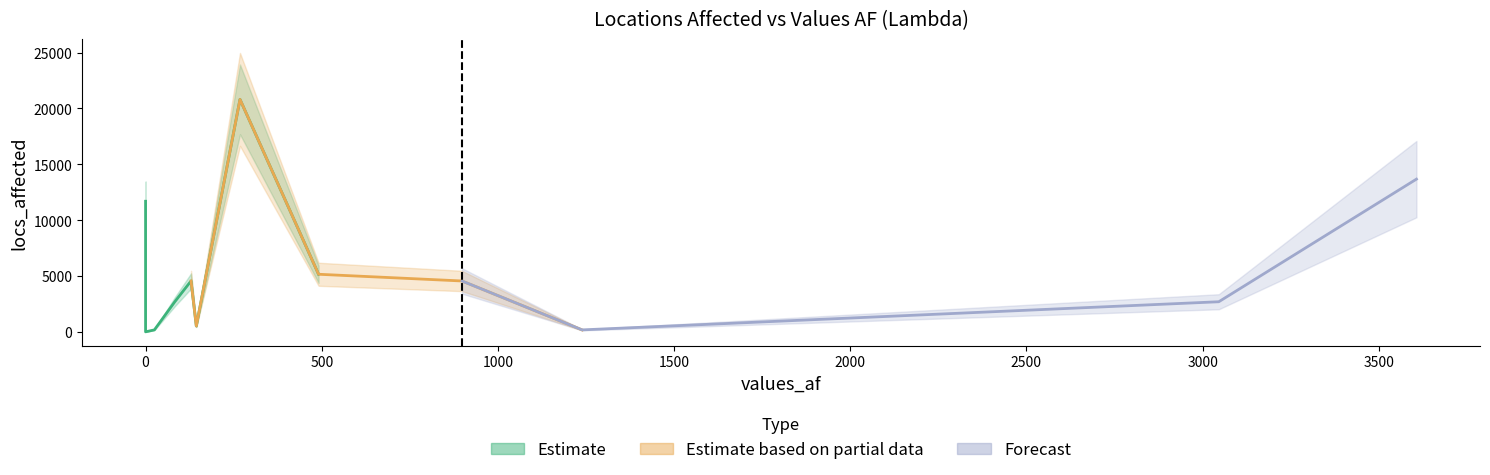

How many data points are above 4556?

4